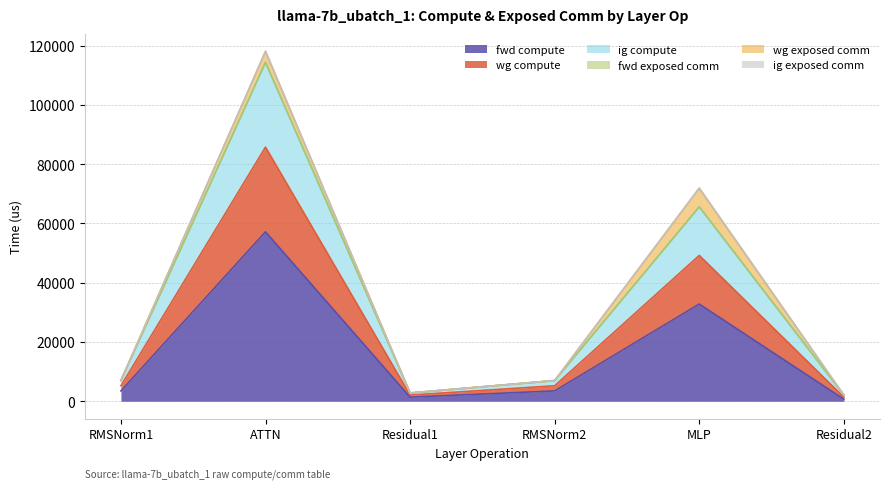

Does the chart have visible grid lines?

Yes